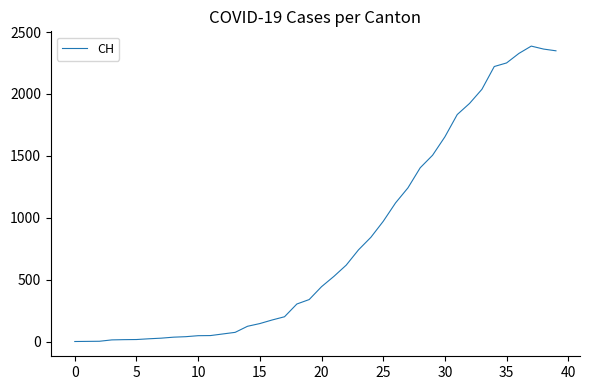

How many values are below 443?

20